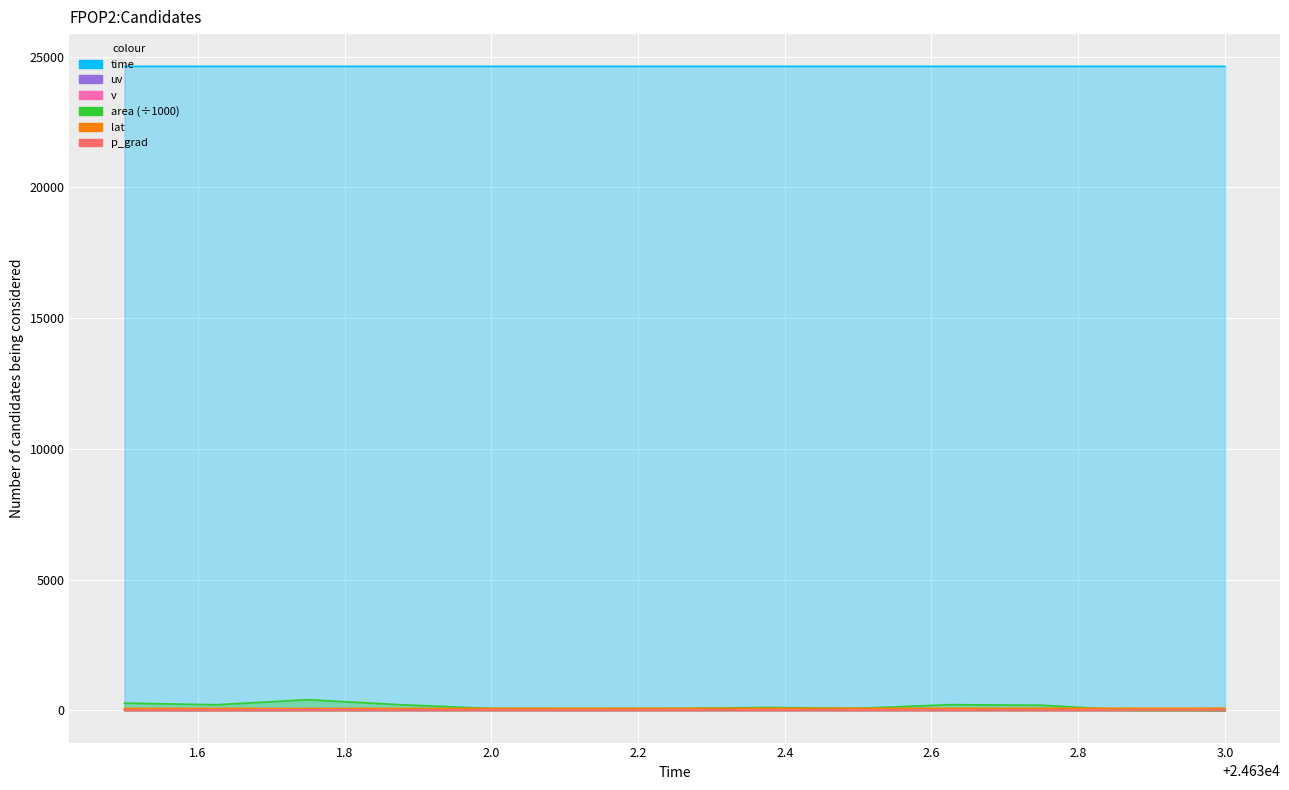

How many data points in uv are above 34?

7